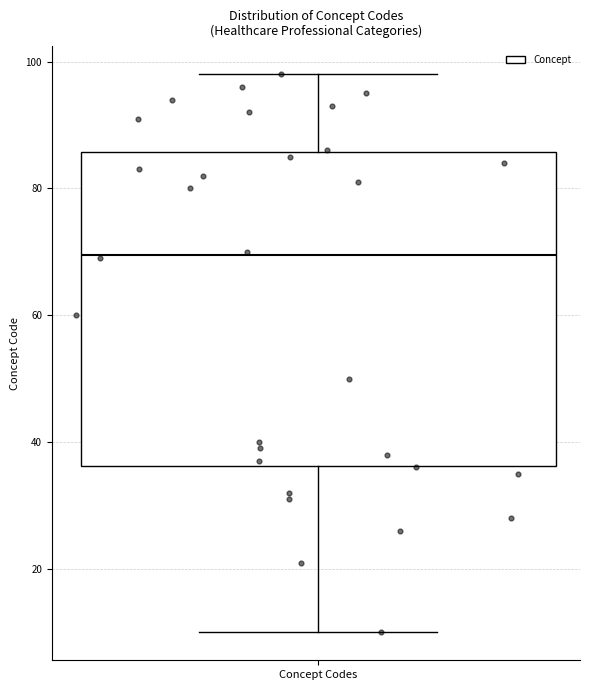

Where does the upper whisker of the box for Concept Codes end on the y-axis? The values are not printed on the chart, so give them approximately, as read against the axis.

98